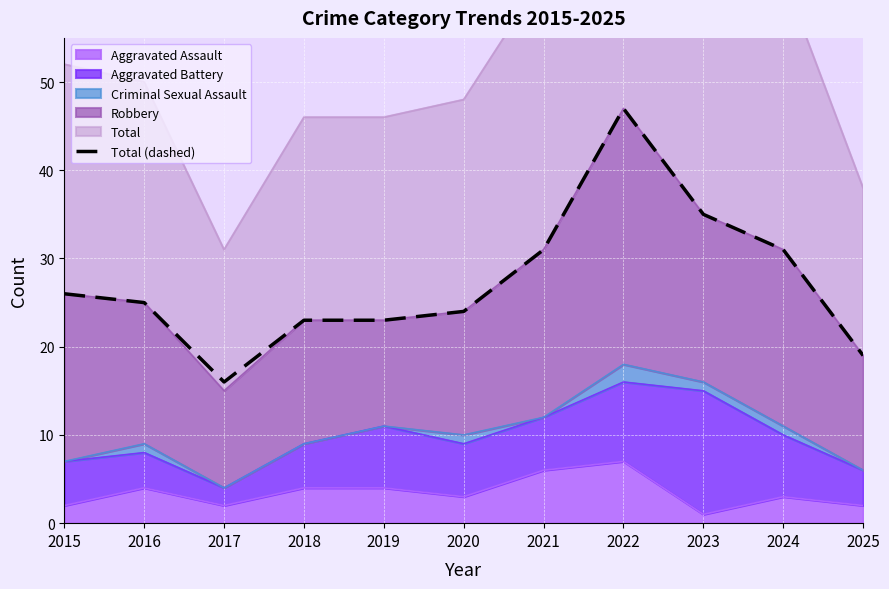

What is the value of the 11th point from the left?

19